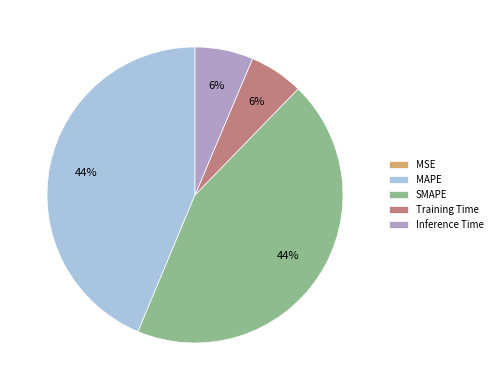

Is SMAPE the majority of the pie?

No